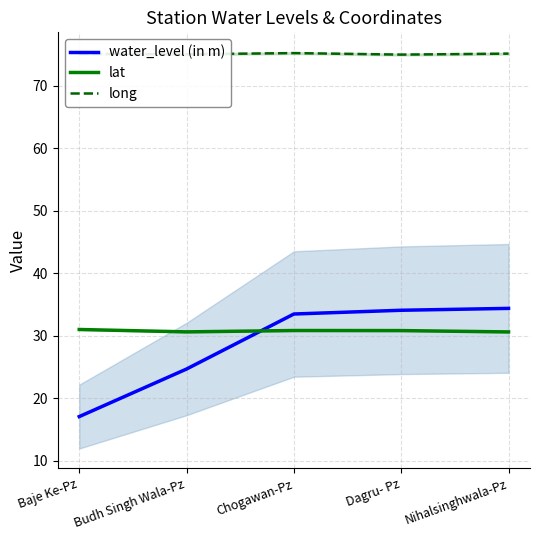

What position from the left is Budh Singh Wala-Pz?

2